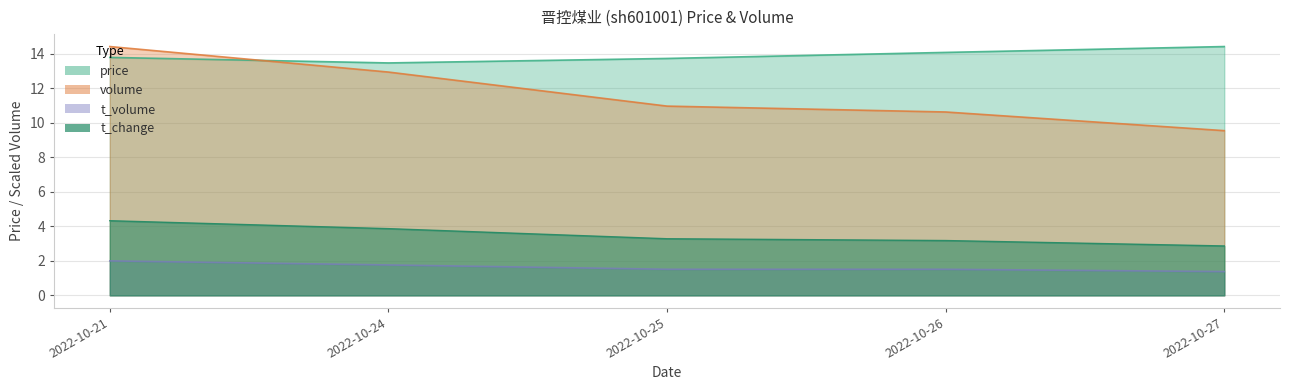

What is the value of the t_change point at the 5th from the left?

2.9